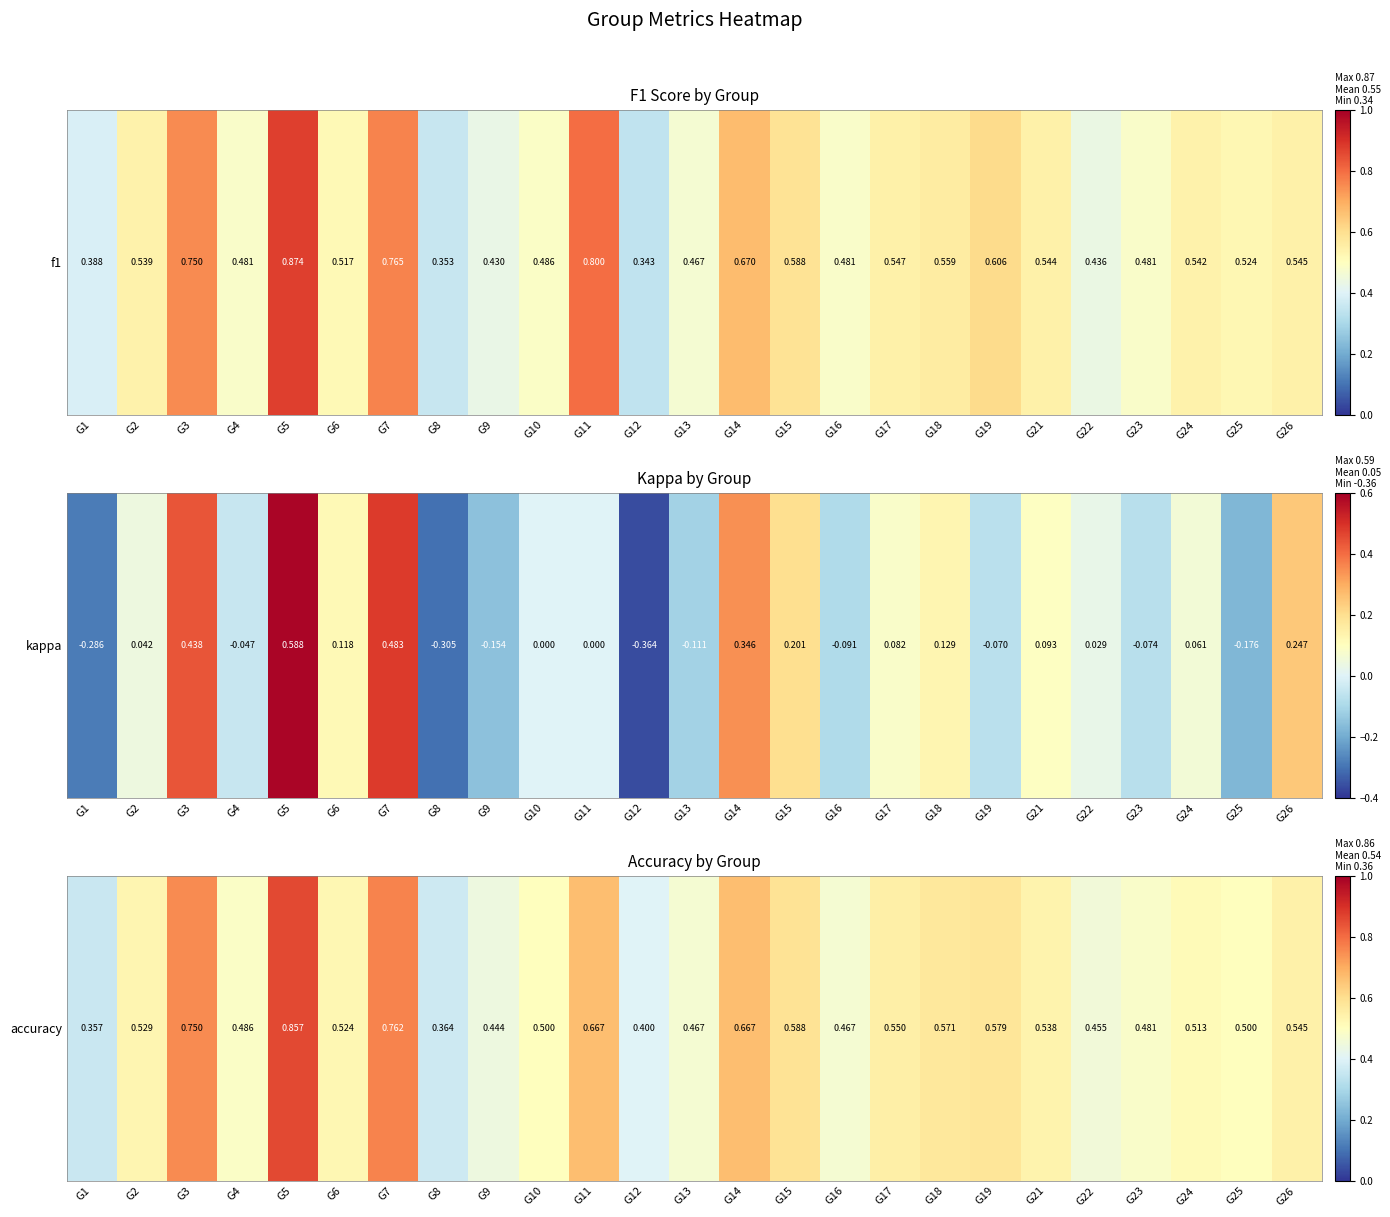

Between G13 and G4, which is larger?

G4